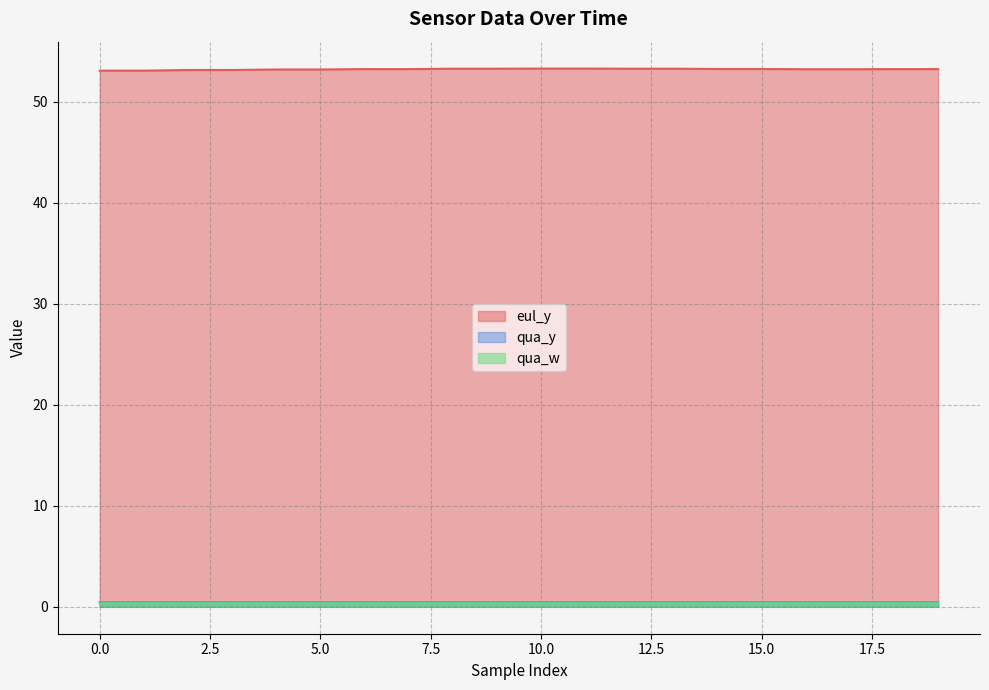

How many eul_y values are between 53 and 54?

20